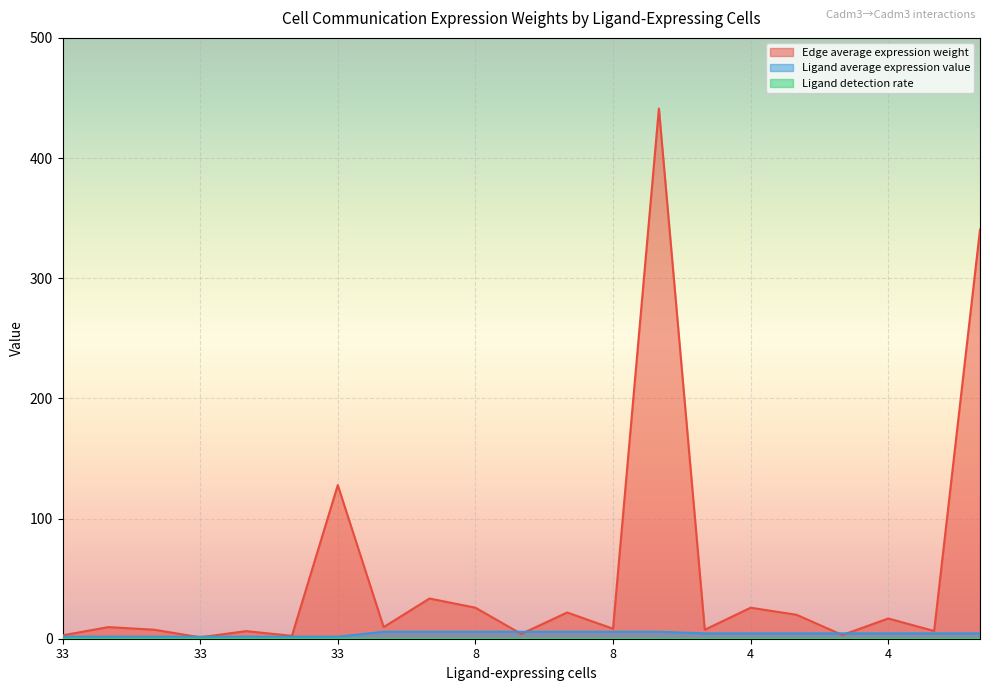

Reading right to left, transcribe all the data shown in this chart.

Edge average expression weight: 340.5	6.4	16.8	3.1	19.9	25.8	7.5	441.2	8.3	21.8	4.0	25.8	33.5	9.7	127.8	2.4	6.3	1.2	7.5	9.7	2.8
Ligand average expression value: 4.5	4.5	4.5	4.5	4.5	4.5	4.5	5.8	5.8	5.8	5.8	5.8	5.8	5.8	1.7	1.7	1.7	1.7	1.7	1.7	1.7
Ligand detection rate: 0.0	0.0	0.0	0.0	0.0	0.0	0.0	0.0	0.0	0.0	0.0	0.0	0.0	0.0	0.0	0.0	0.0	0.0	0.0	0.0	0.0